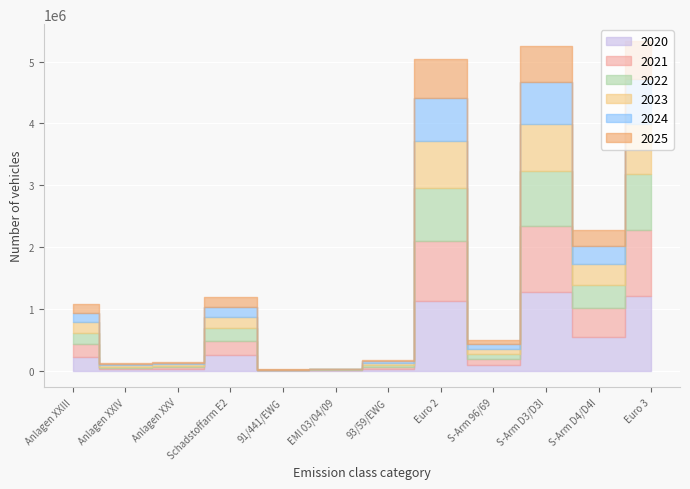

Reading left to right, what are all the values shown in this chart?

2020: 225992	22700	28319	255685	3386	6813	32351	1124650	95148	1276578	544072	1214560
2021: 204962	21339	25762	224862	3277	6157	31070	975979	89114	1065383	461536	1052985
2022: 183237	20188	23764	202139	3224	5424	30115	854381	84592	886145	384593	914845
2023: 164416	19144	22050	185682	3146	4811	28816	766589	80732	768129	335604	809820
2024: 151323	18392	20854	168381	2694	4366	27437	695946	77205	673417	295501	718775
2025: 141445	17814	20051	150476	2218	4060	25834	629666	73238	586200	259265	627267